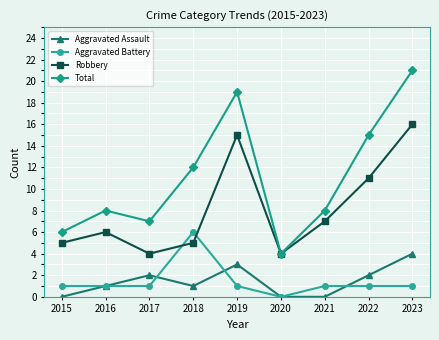

What is the average value of the Aggravated Battery series?

1